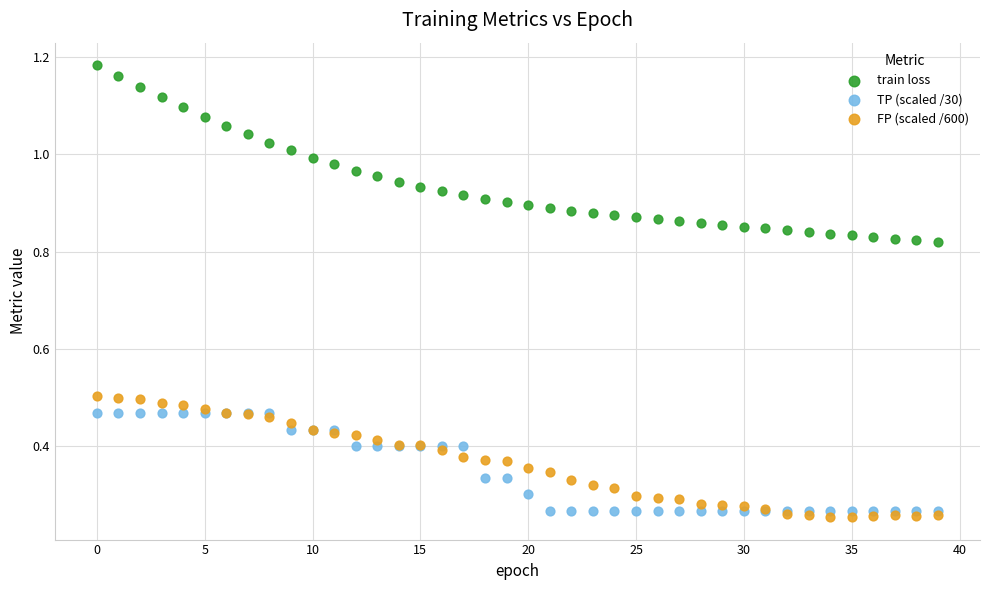

Which series reaches the minimum Y coordinate?

FP (scaled /600)